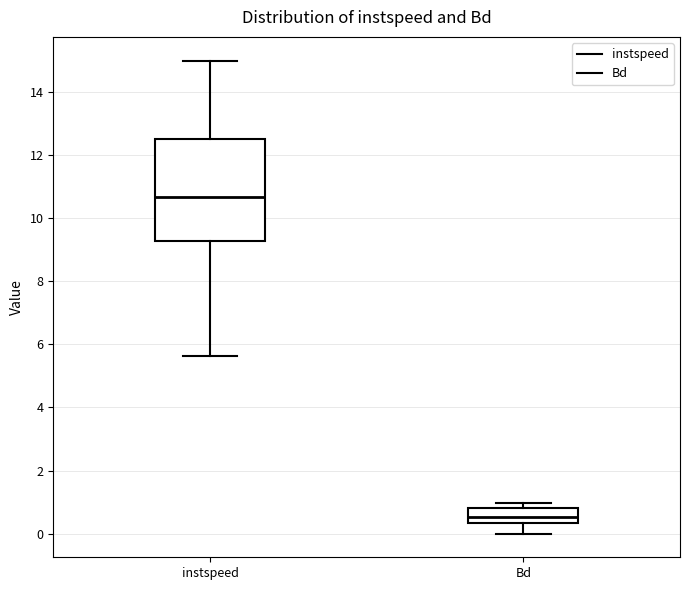

Where is the upper edge of the box for instspeed on the y-axis? The values are not printed on the chart, so give them approximately, as read against the axis.

12.4